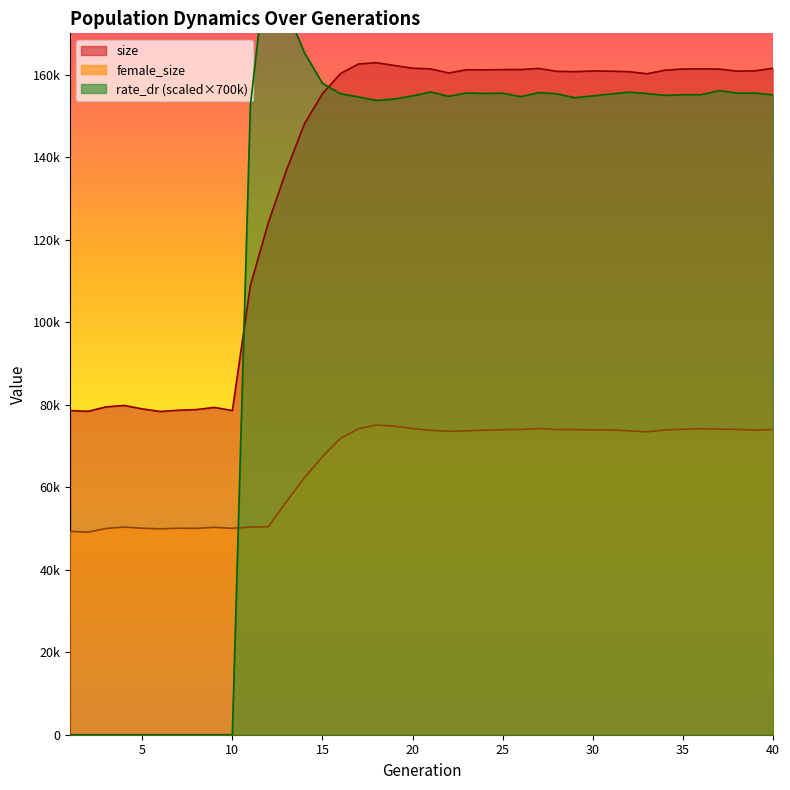

Reading right to left, what are all the values shown in this chart?

size: 161532.0	160919.0	160836.0	161348.0	161386.0	161357.0	161059.0	160200.0	160714.0	160833.0	160874.0	160701.0	160797.0	161490.0	161222.0	161209.0	161147.0	161175.0	160395.0	161384.0	161538.0	162201.0	162881.0	162578.0	160254.0	155375.0	148059.0	136843.0	124153.0	108882.0	78575.0	79325.0	78807.0	78648.0	78341.0	78979.0	79806.0	79465.0	78398.0	78541.0
female_size: 73968.0	73821.0	73990.0	74071.0	74159.0	74029.0	73860.0	73410.0	73666.0	73855.0	73889.0	73946.0	73964.0	74219.0	73974.0	73935.0	73807.0	73646.0	73537.0	73788.0	74186.0	74792.0	75077.0	74142.0	71838.0	67423.0	62254.0	56477.0	50403.0	50323.0	50028.0	50261.0	50022.0	50047.0	49902.0	50054.0	50321.0	49985.0	49101.0	49267.0
rate_dr: 155085.7	155519.0	155519.0	156107.0	155115.1	155131.9	154949.9	155407.0	155726.9	155309.0	154833.7	154387.1	155346.1	155628.2	154655.9	155472.8	155421.0	155553.3	154722.4	155775.9	154830.2	154084.0	153731.9	154578.2	155362.2	157896.2	165301.5	175750.4	191111.2	152552.4	0.0	0.0	0.0	0.0	0.0	0.0	0.0	0.0	0.0	0.0